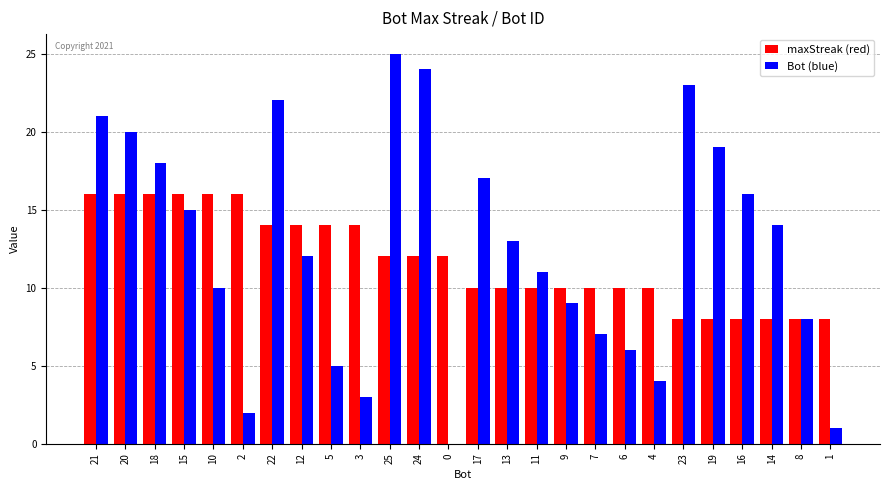

Which label corresponds to the largest value in the chart?

25